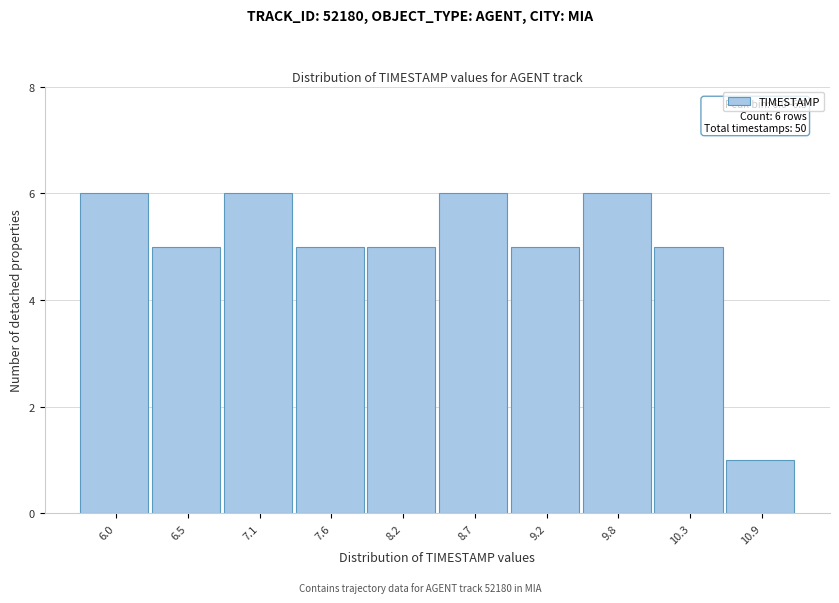

Reading left to right, what are all the values shown in this chart?

6.0=6	6.5=5	7.1=6	7.6=5	8.2=5	8.7=6	9.2=5	9.8=6	10.3=5	10.9=1